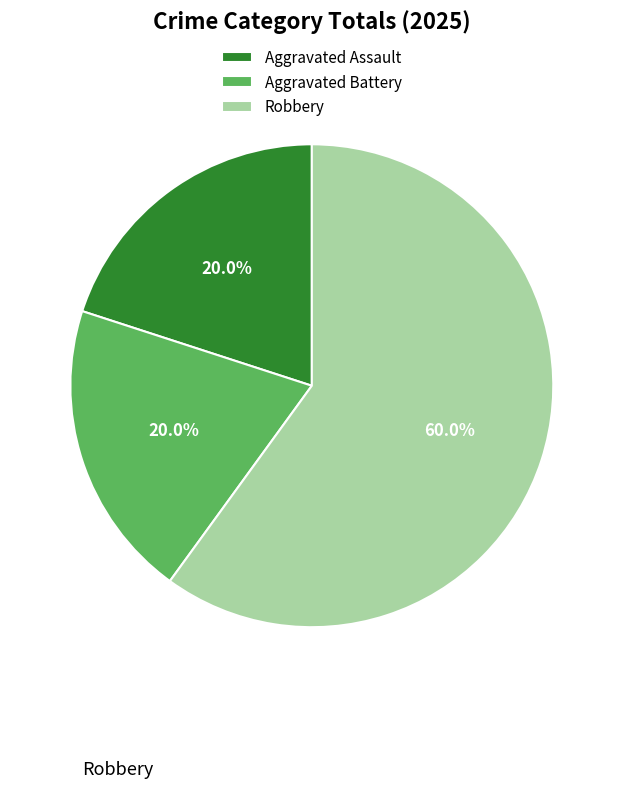

What is the ratio of the value at Aggravated Battery to the value at Robbery?

0.3